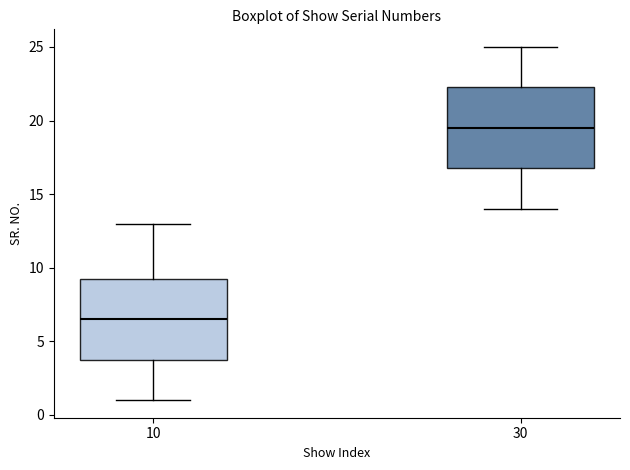

Which box has the highest median line?

30